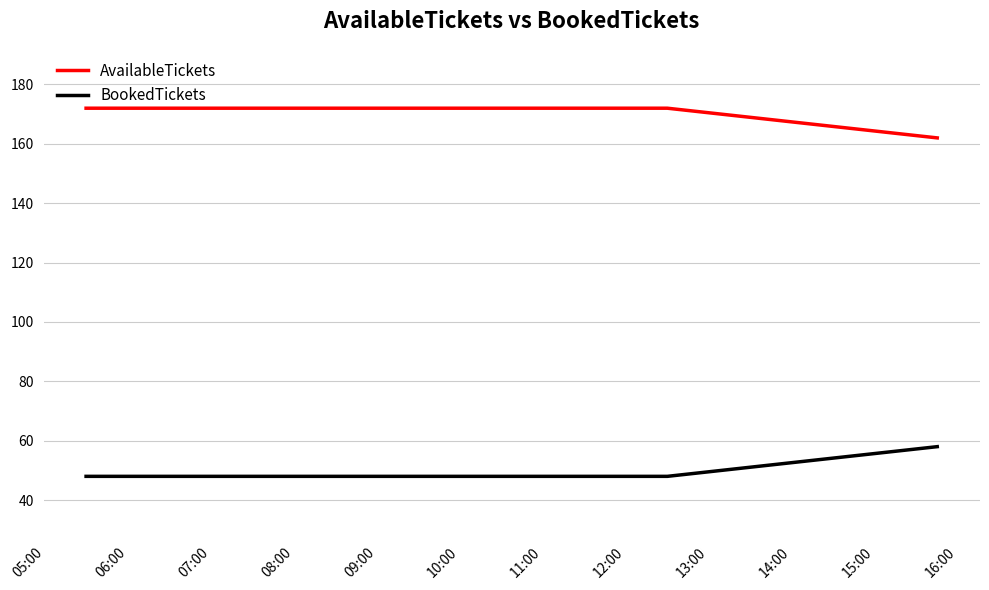

What is the highest value of the AvailableTickets series?

172